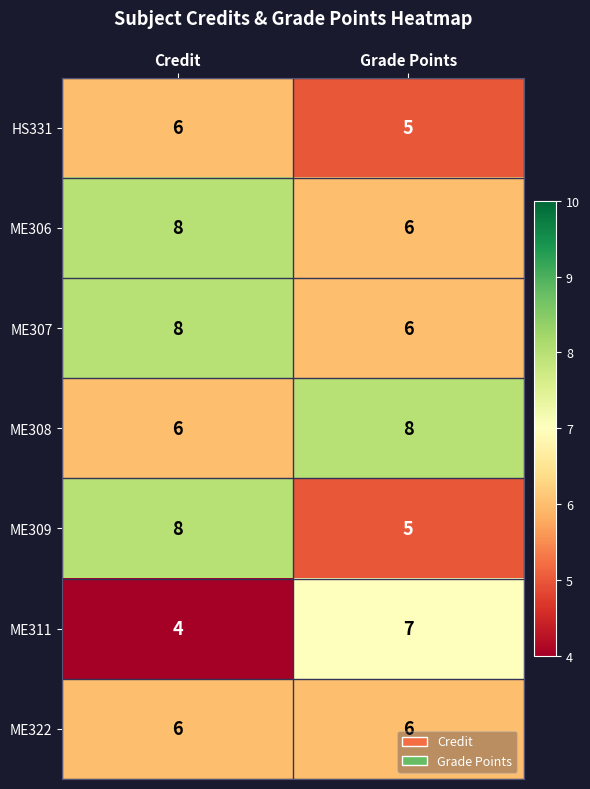

The ME306 series shows 3 at Grade Points. True or false?

False